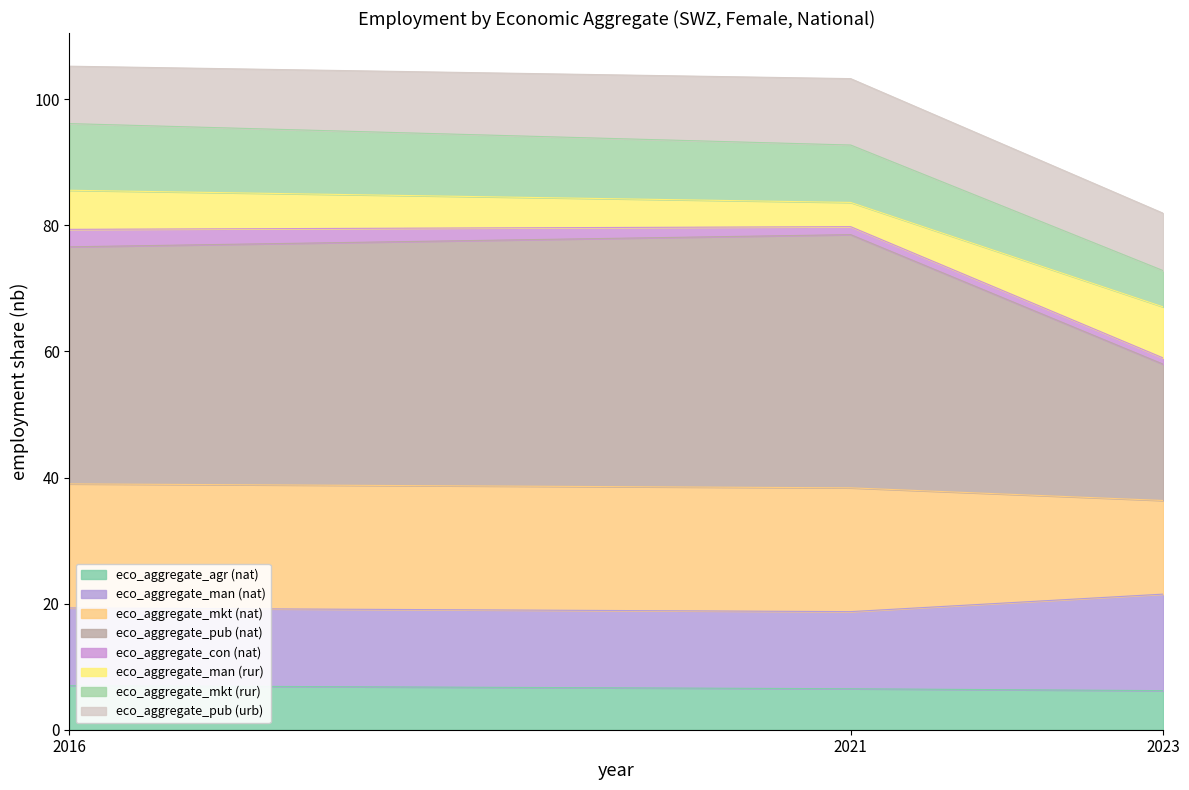

What is the highest value of the eco_aggregate_agr (nat) series?

7.0